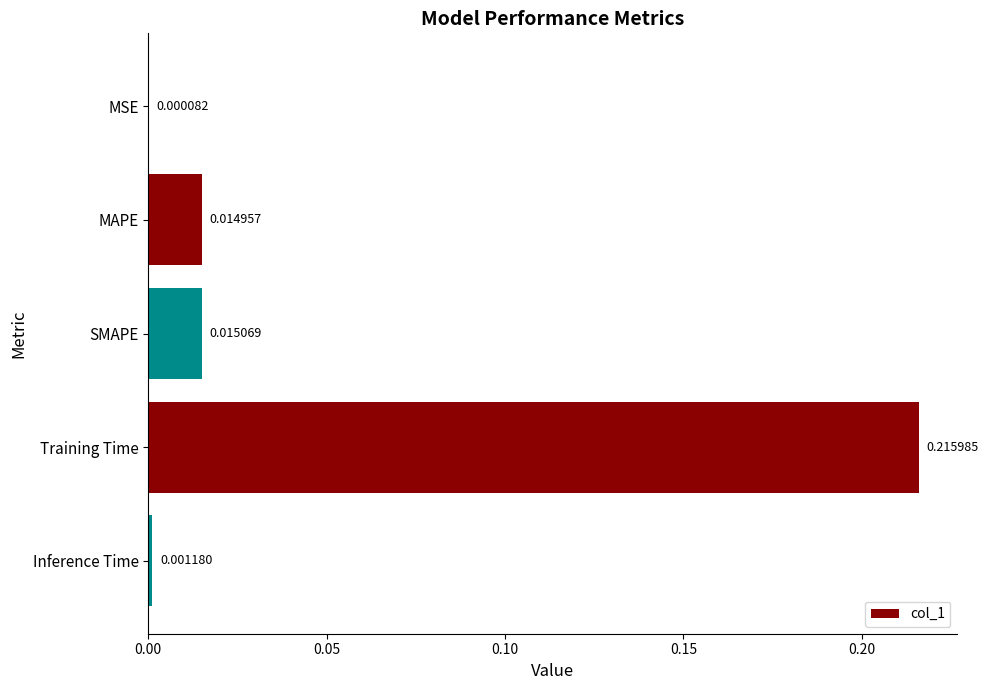

At which label is the value closest to 0?

MSE